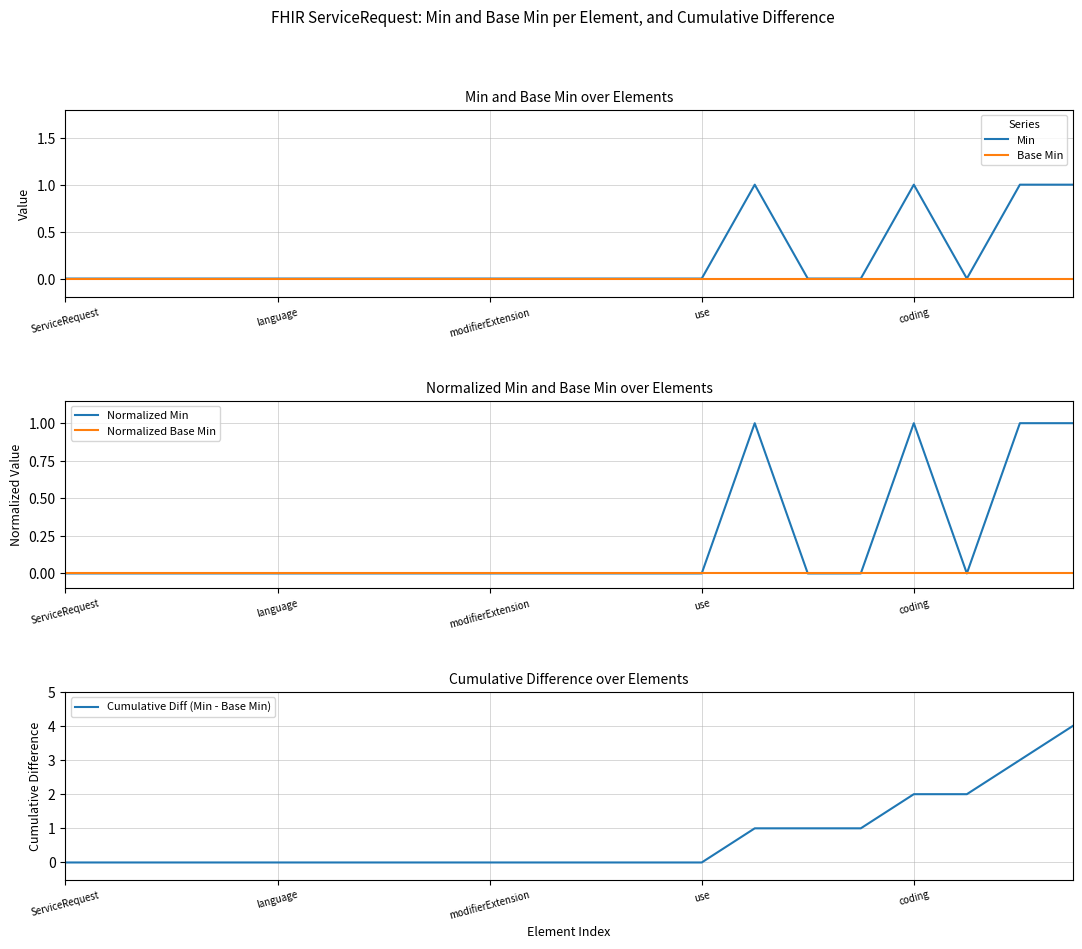

How many lines are shown in the chart?

5